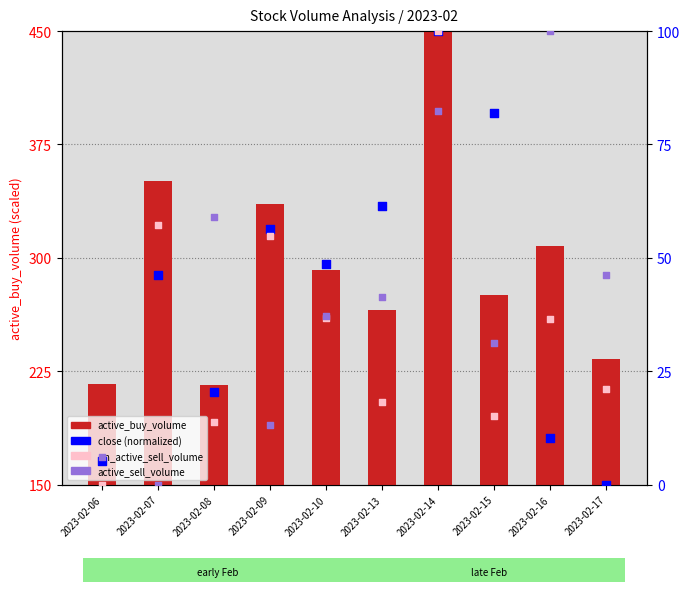

What are all the series names shown in the legend?

active_buy_volume, close (normalized), un_active_sell_volume, active_sell_volume